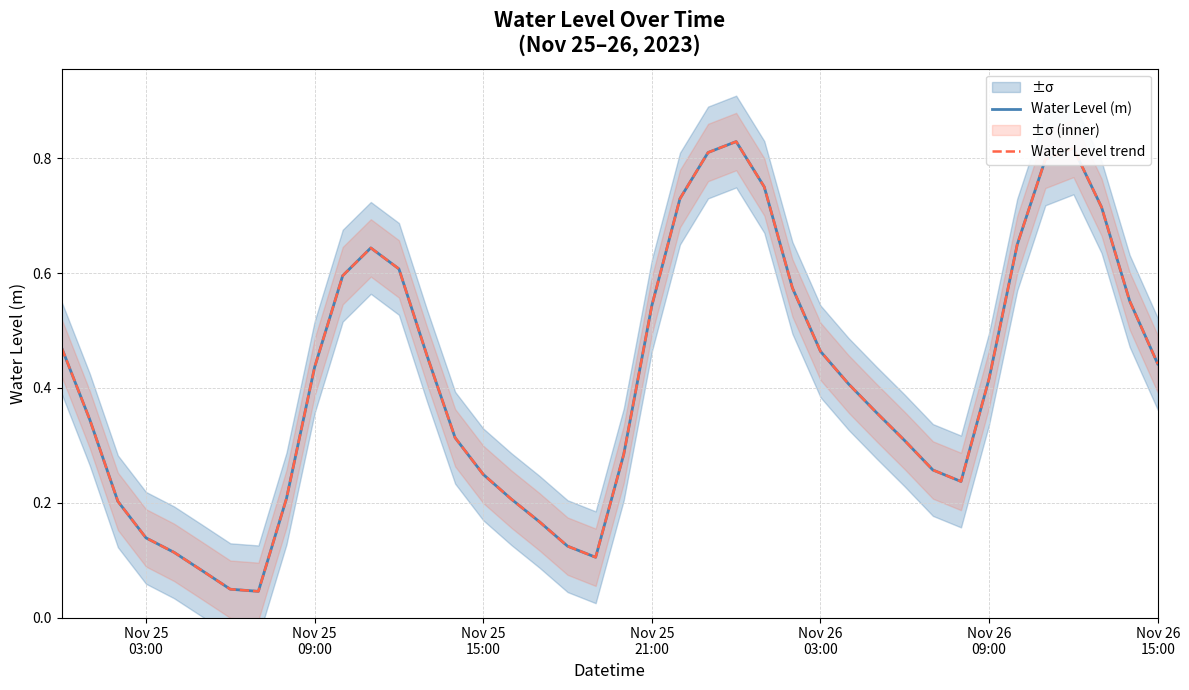

Which series has the widest spread of values?

Water Level (m)